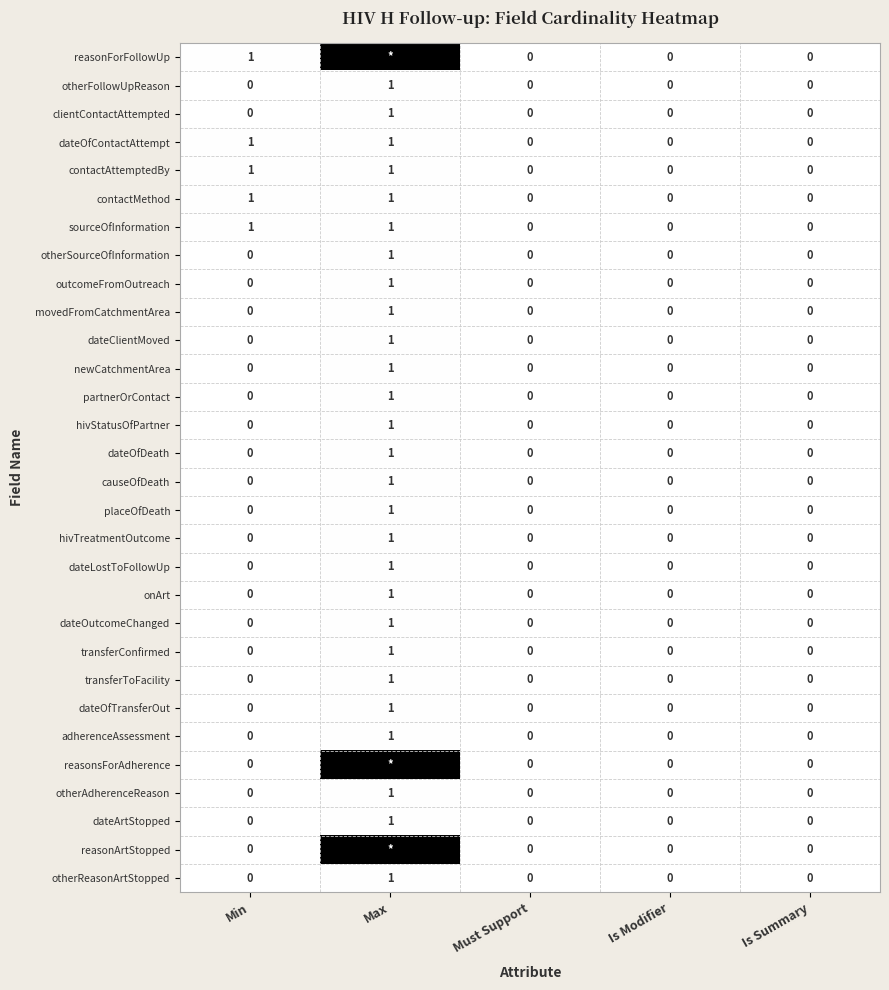

What is the difference between the maximum and second lowest values in the dateOfDeath series?

1